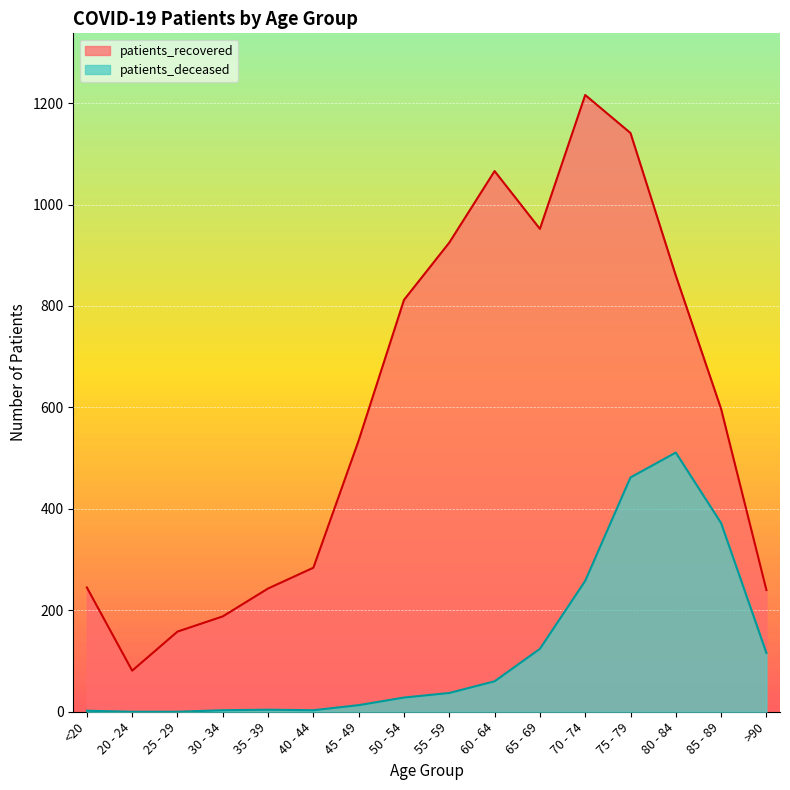

The value of patients_recovered at 75 - 79 is 254. True or false?

False